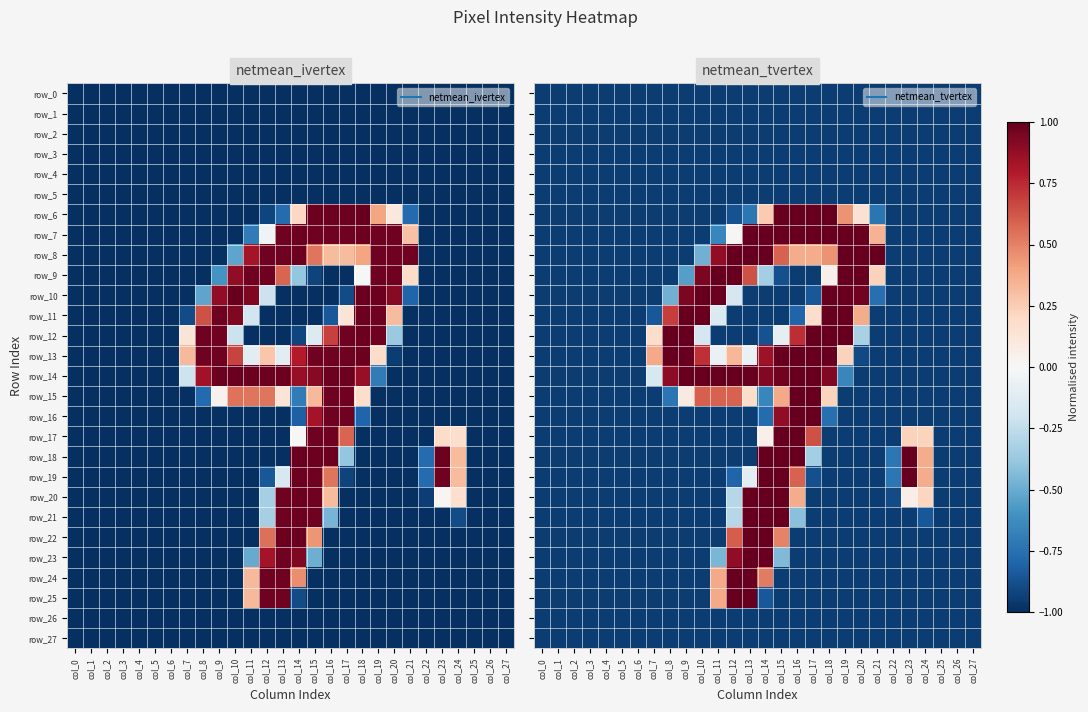

List the series in order of their peak value, lowest first.

row_0, row_1, row_2, row_3, row_4, row_5, row_26, row_27, row_6, row_7, row_8, row_9, row_10, row_11, row_12, row_13, row_14, row_15, row_16, row_17, row_18, row_19, row_20, row_21, row_22, row_23, row_24, row_25